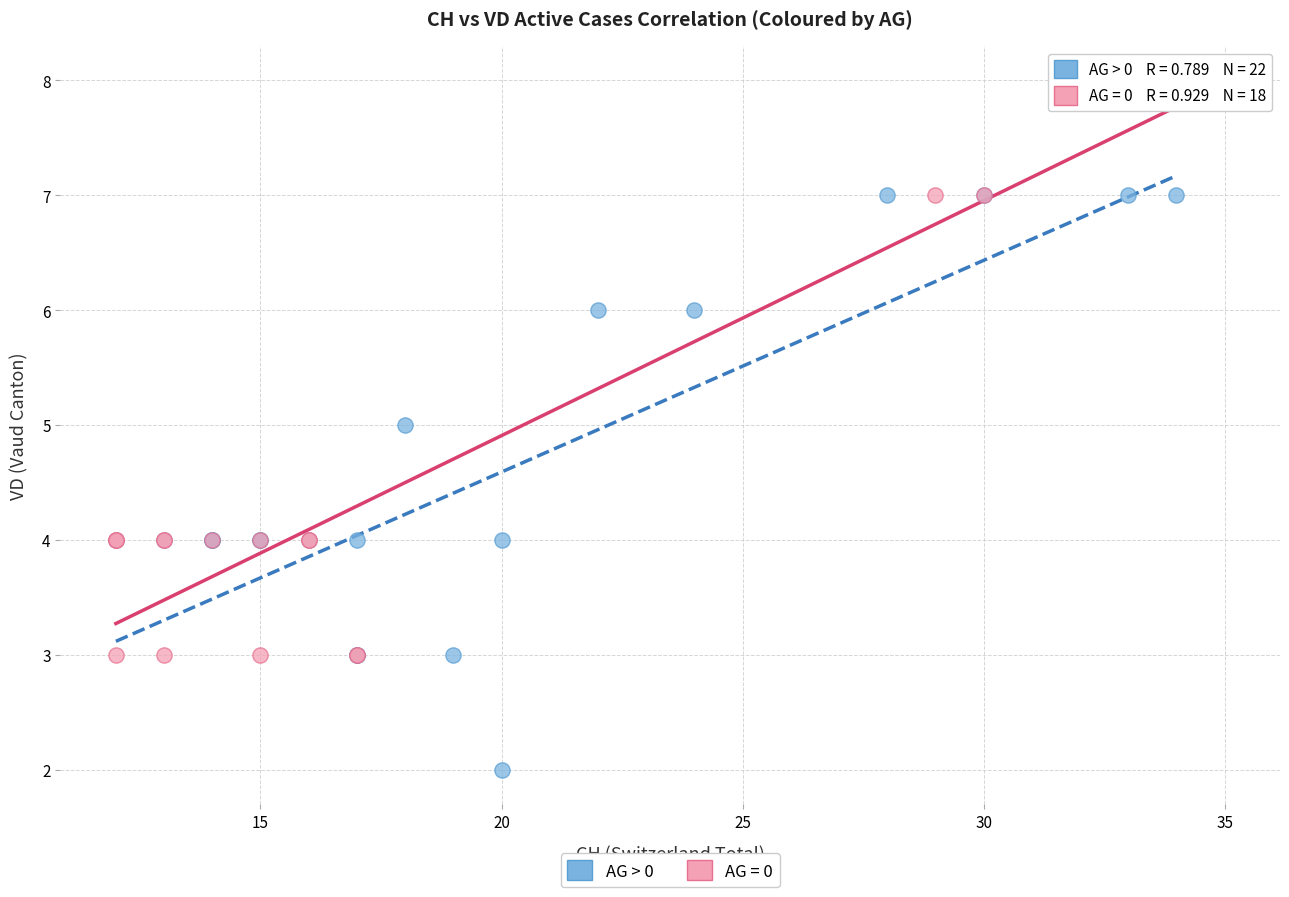

Which series reaches the maximum Y coordinate?

AG = 0